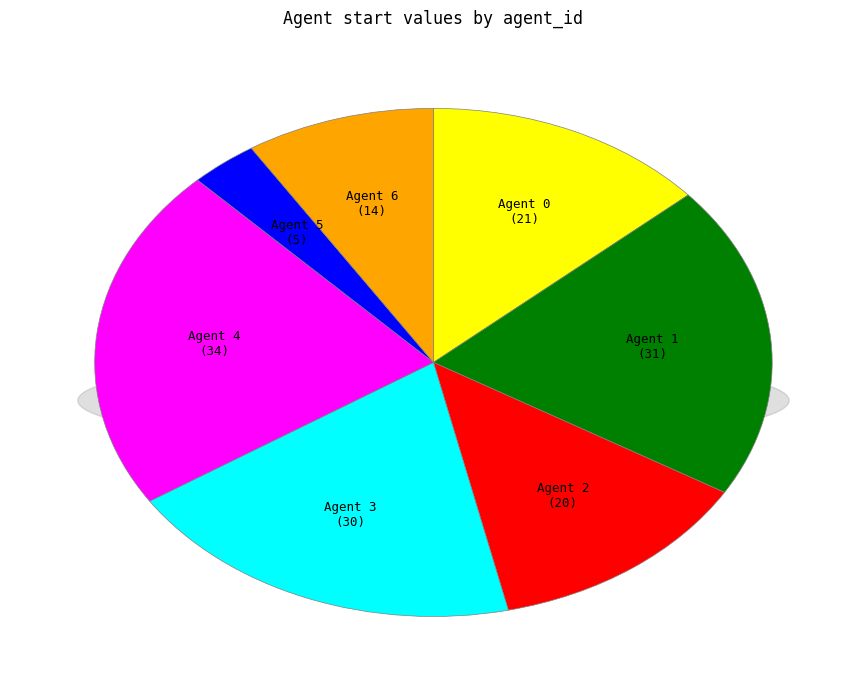

What is the smallest slice in the pie chart?

Agent 5